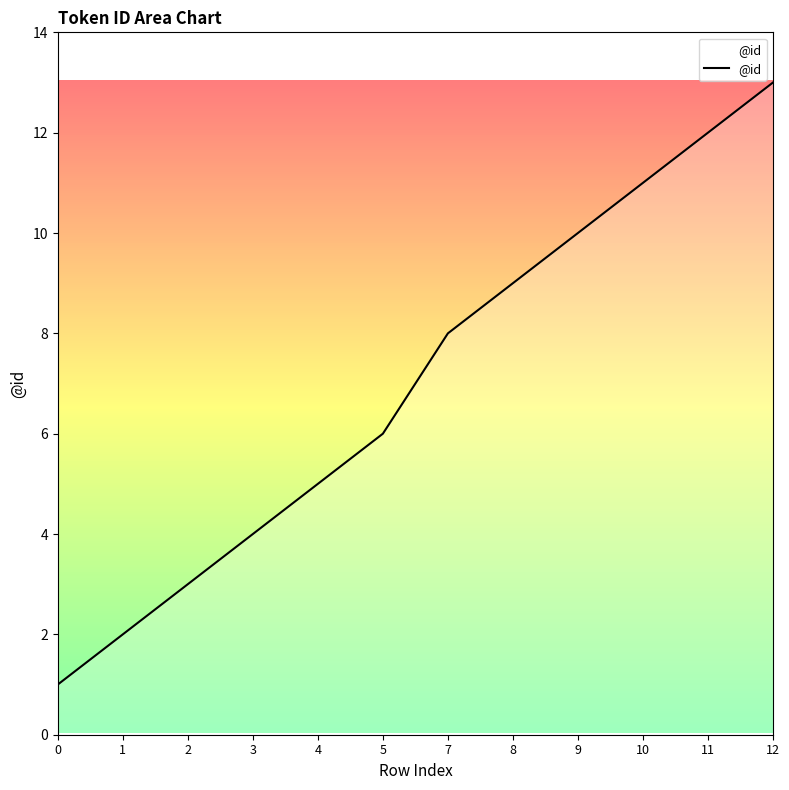

Which category has the highest value across all series?

12